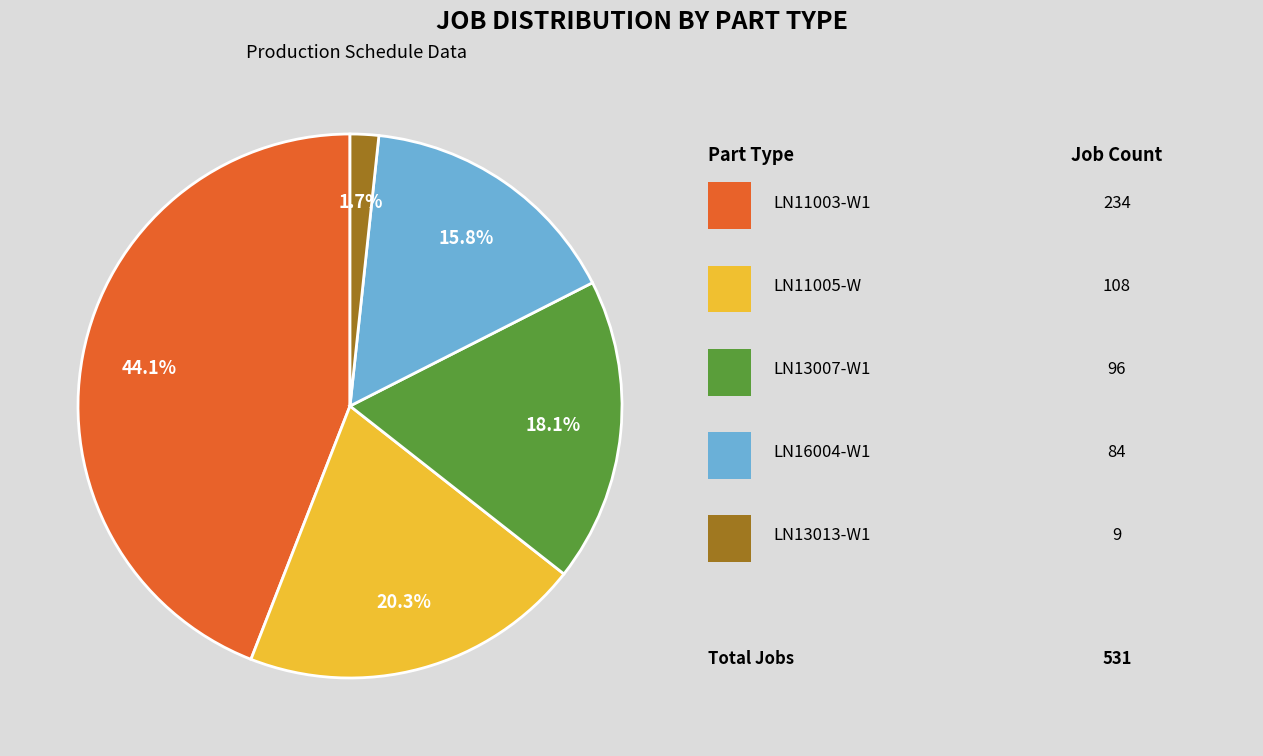

Is there any slice that represents more than half of the pie?

No